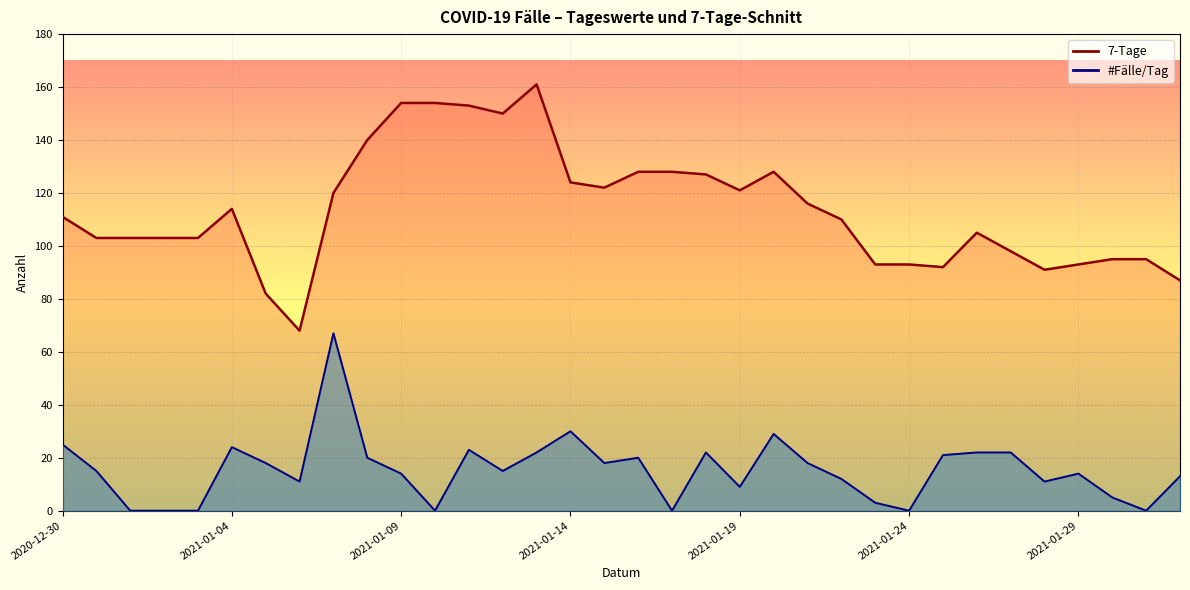

List the labels in order of 7-Tage value, largest first.

2021-01-13, 2021-01-09, 2021-01-10, 2021-01-11, 2021-01-12, 2021-01-08, 2021-01-16, 2021-01-17, 2021-01-20, 2021-01-18, 2021-01-14, 2021-01-15, 2021-01-19, 2021-01-07, 2021-01-21, 2021-01-04, 2020-12-30, 2021-01-22, 2021-01-26, 2020-12-31, 2021-01-01, 2021-01-02, 2021-01-03, 2021-01-27, 2021-01-30, 2021-01-31, 2021-01-23, 2021-01-24, 2021-01-29, 2021-01-25, 2021-01-28, 2021-02-01, 2021-01-05, 2021-01-06